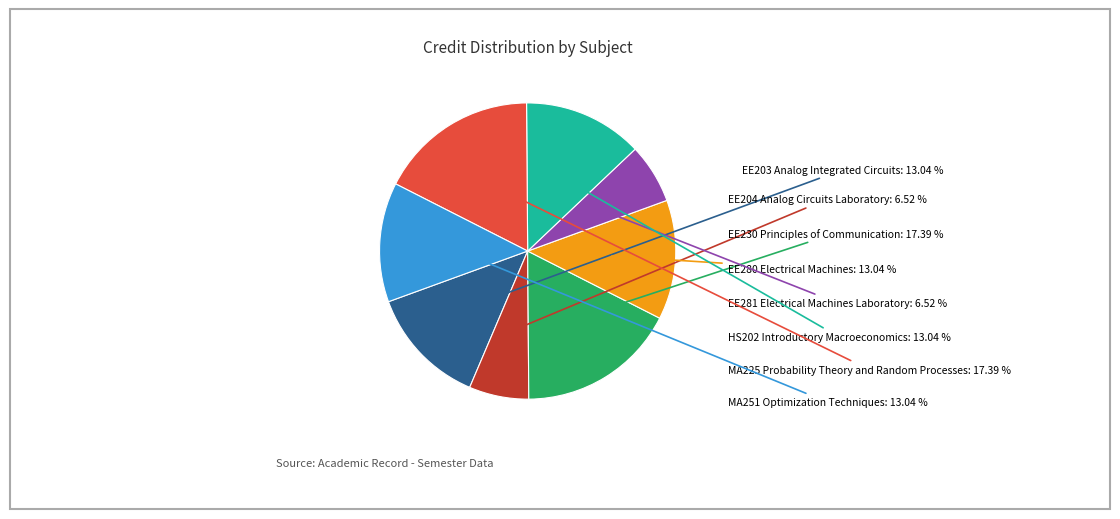

Is there a majority slice in this chart?

No